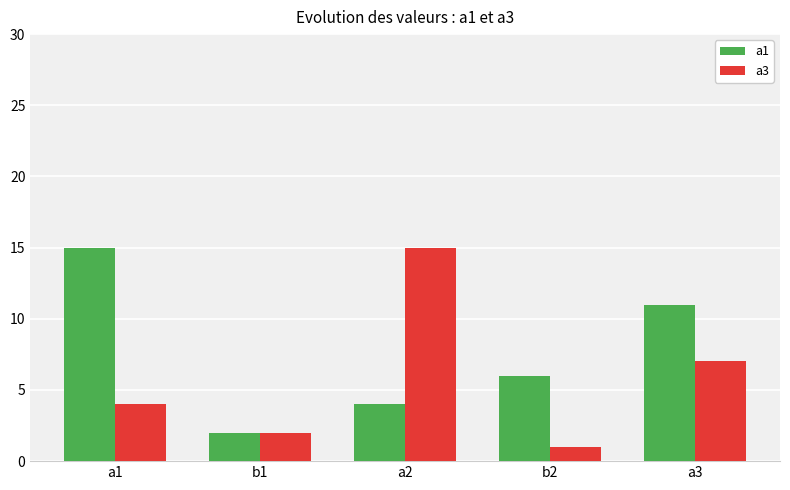

The value of a3 at a1 is 5. True or false?

False